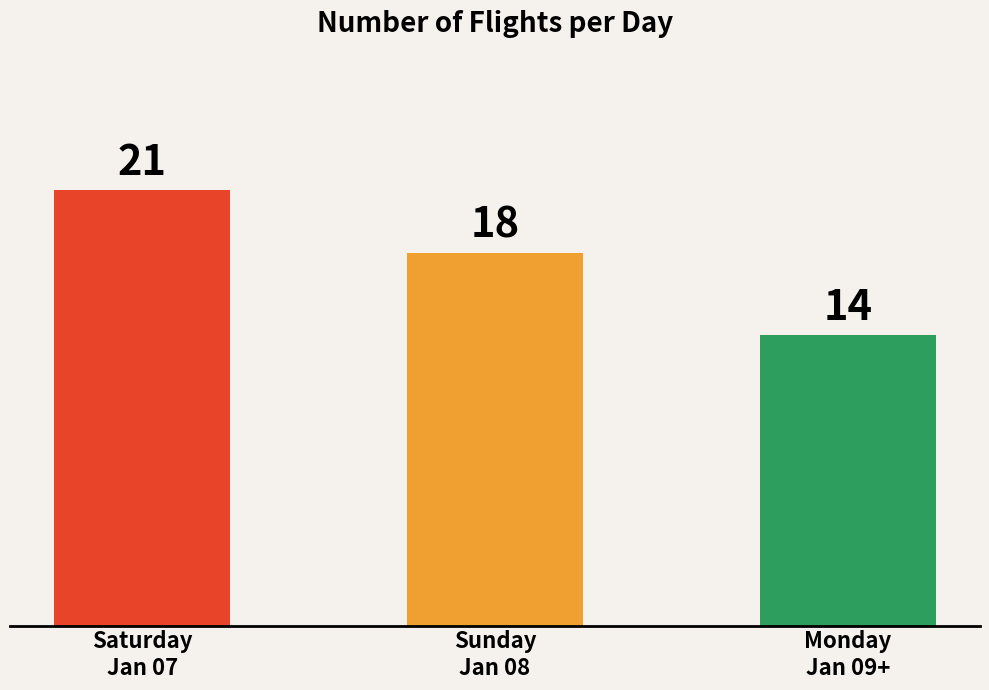

Is it true that the value at Saturday
Jan 07 is 9?

False